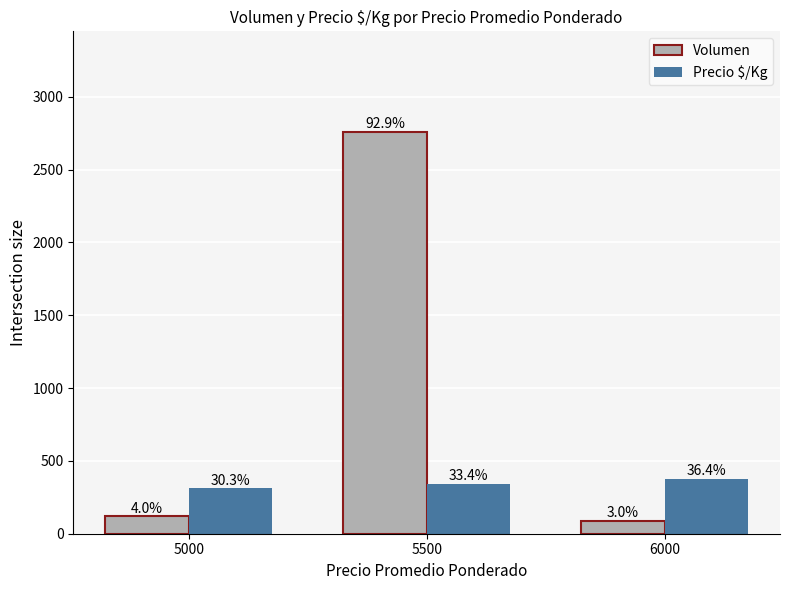

What is the approximate value of Precio $/Kg at 5500?

344